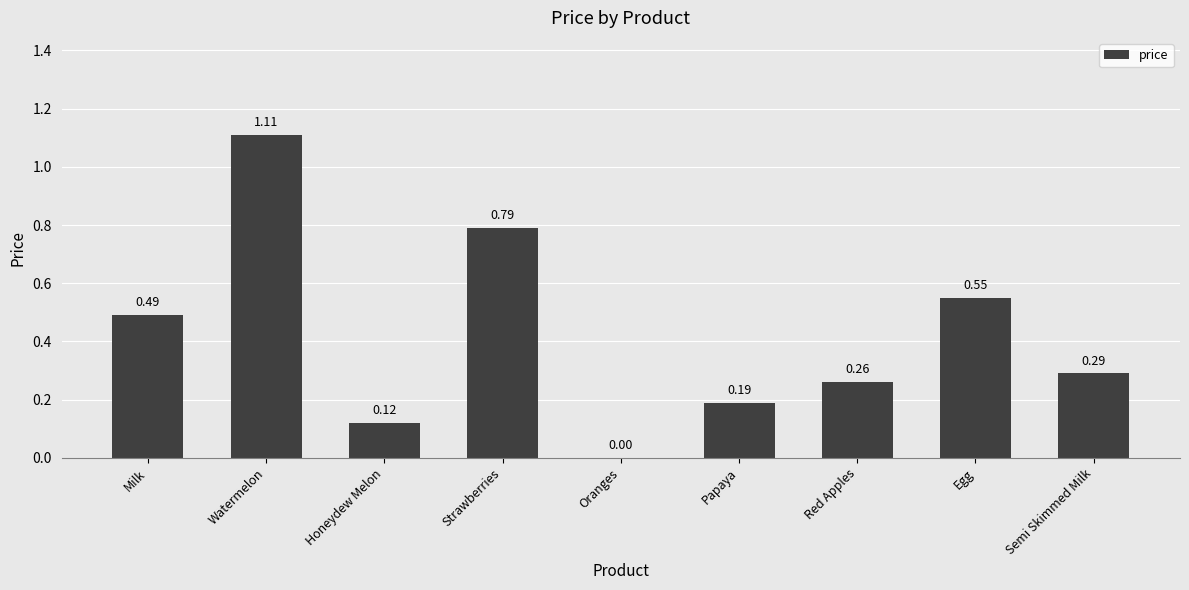

What is the sum of all values?

3.8